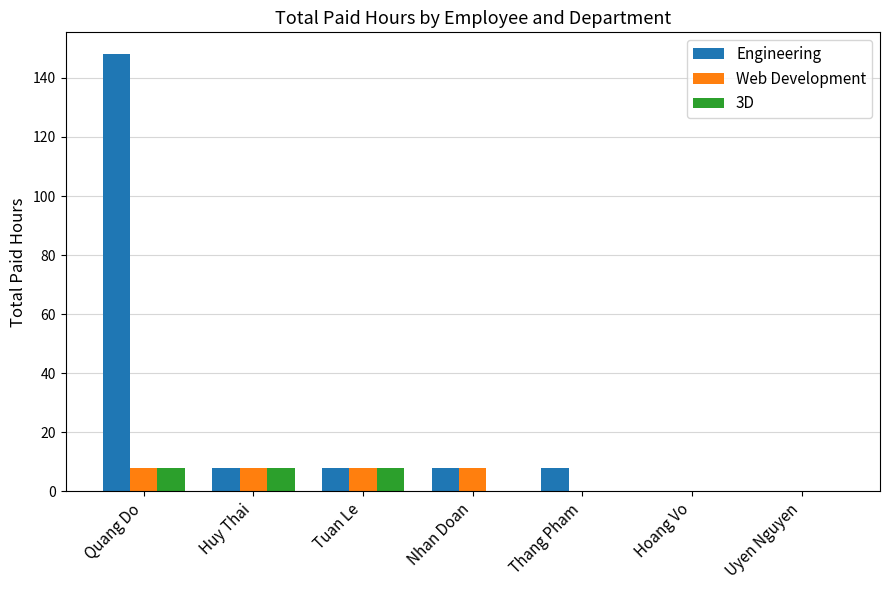

At which category does the chart reach its peak across all series?

Quang Do